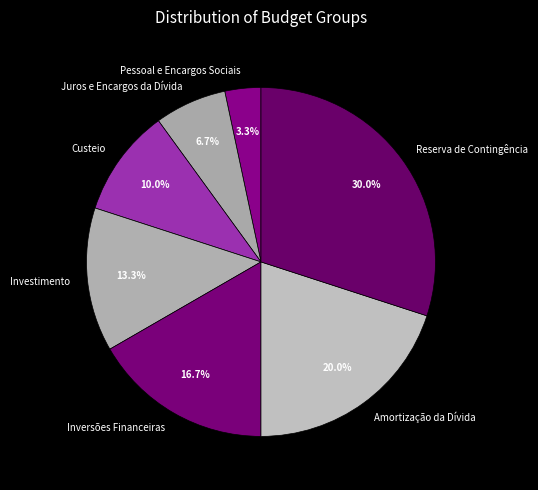

To the nearest percent, what is the combined percentage of Custeio and Amortização da Dívida?

30%